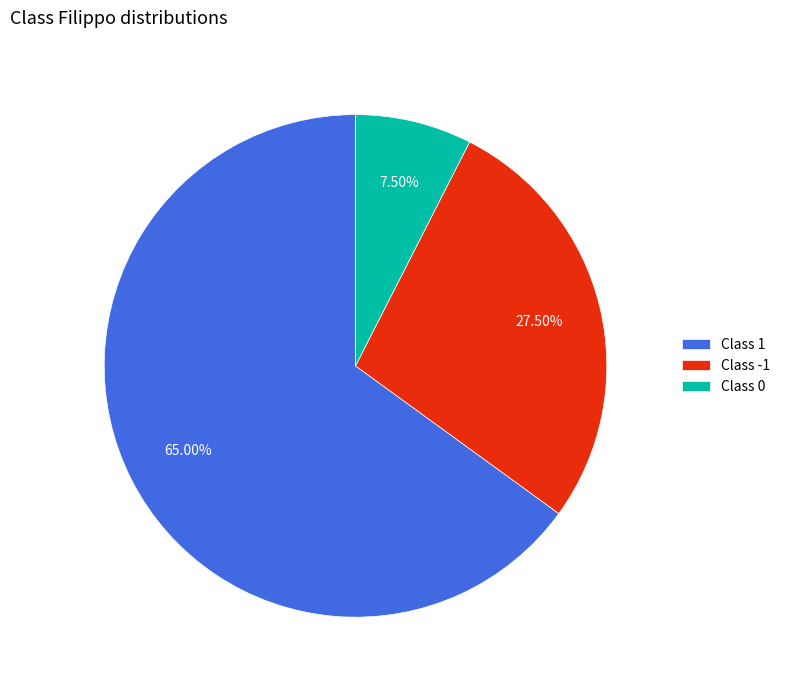

Approximately how many times larger is the value at Class -1 compared to Class 0?

3.7